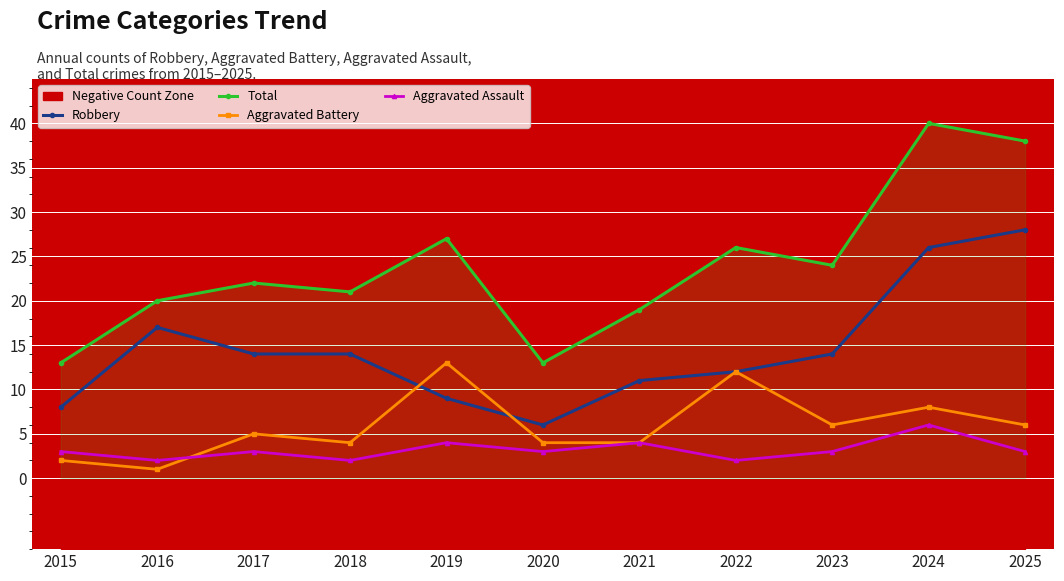

What is the lowest value of the Aggravated Battery series?

1